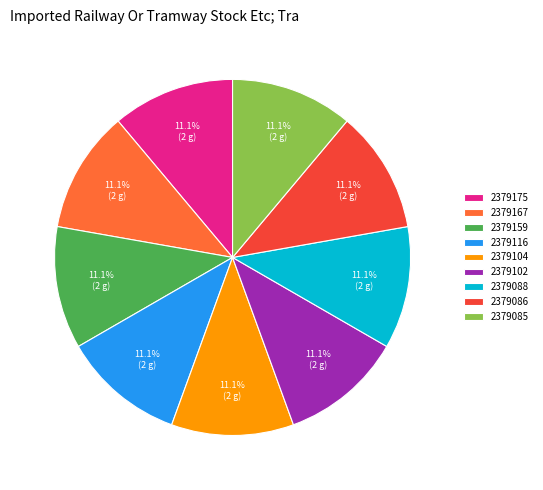

To the nearest percent, what percentage of the pie is 2379167?

11%